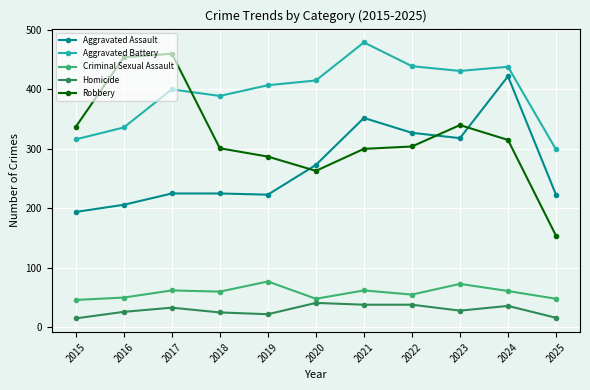

What is the sum of the Robbery values at 2025 and 2018?

455